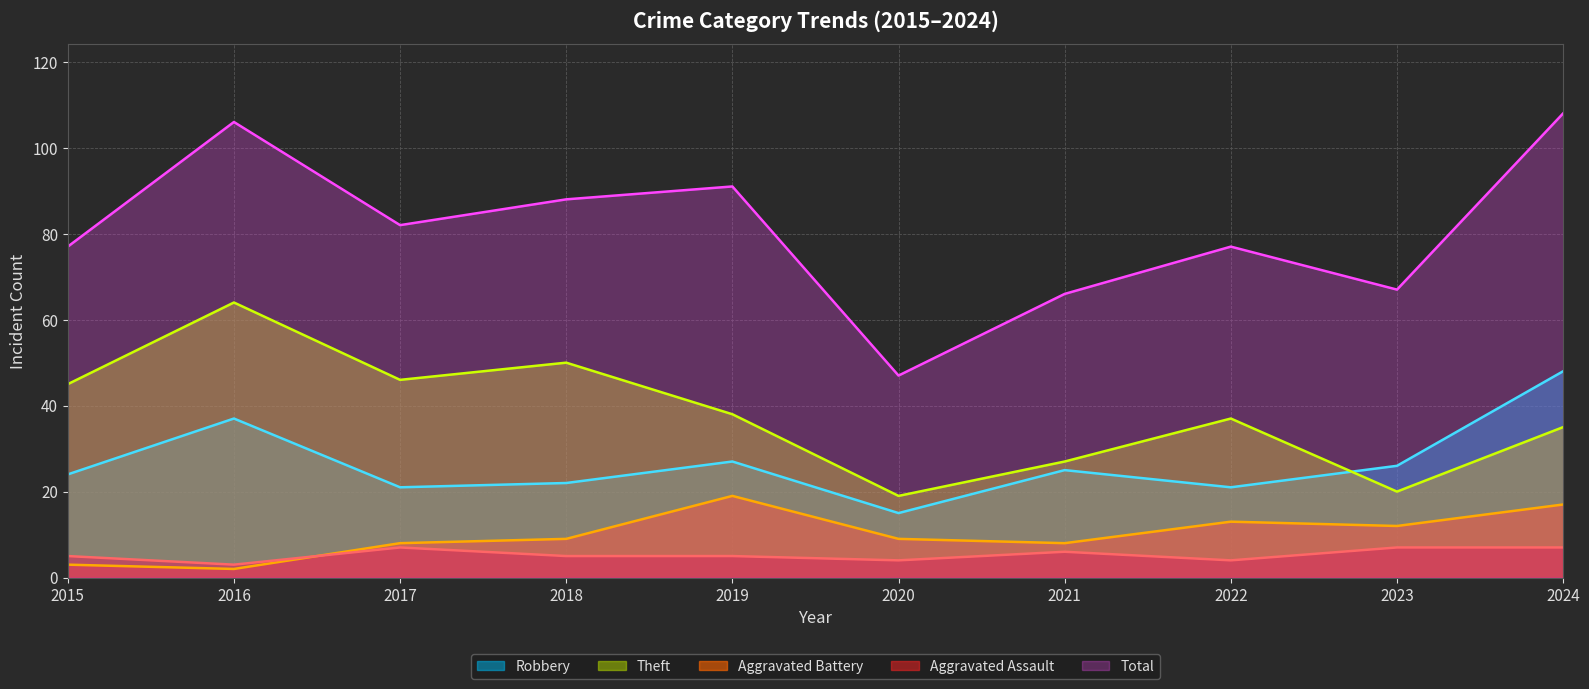

Is the value of Theft at 2022 greater than the value of Aggravated Battery at 2020?

Yes